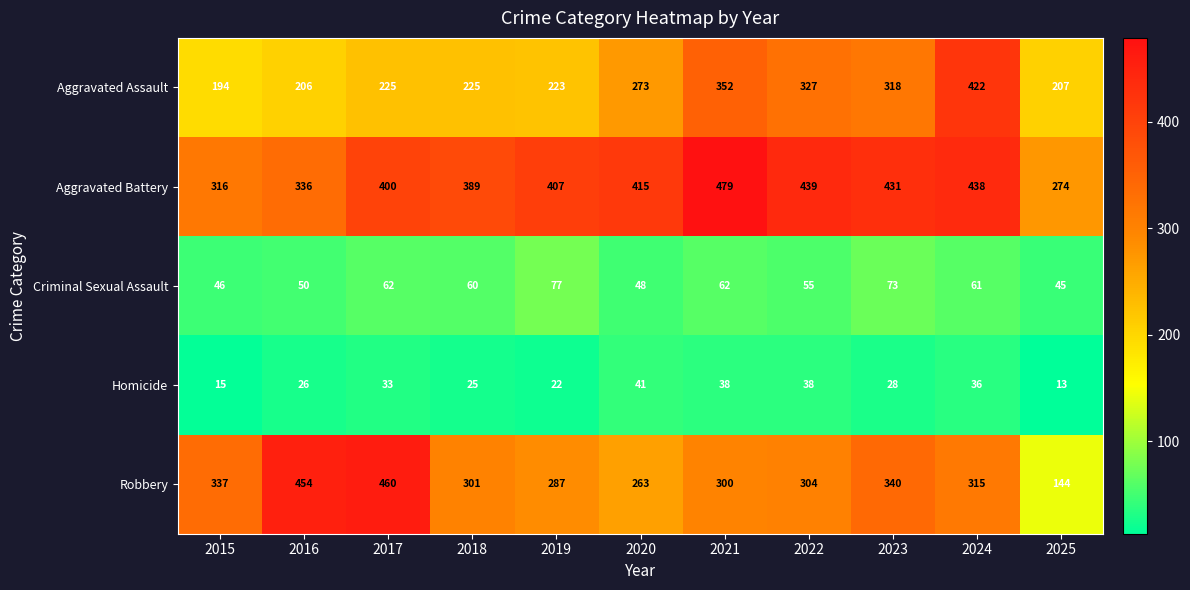

At how many categories does at least one series exceed 98?

11